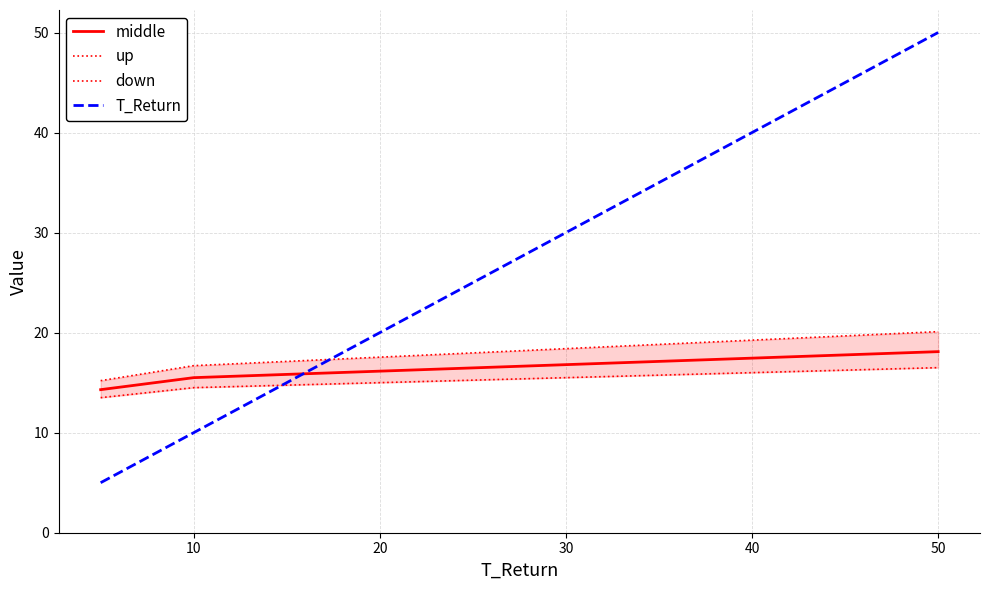

Is this an area chart (filled region under the line)?

No